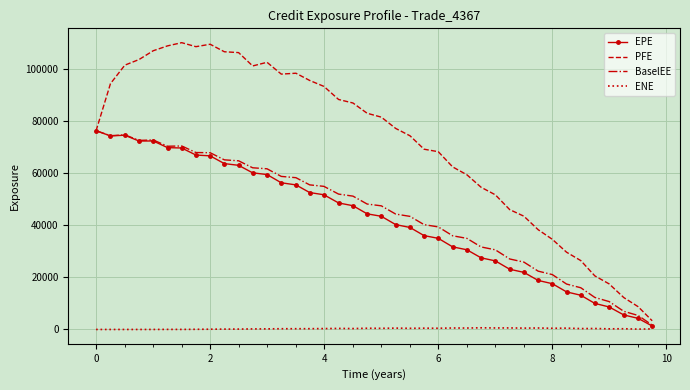

Which series has the largest total across all categories?

PFE